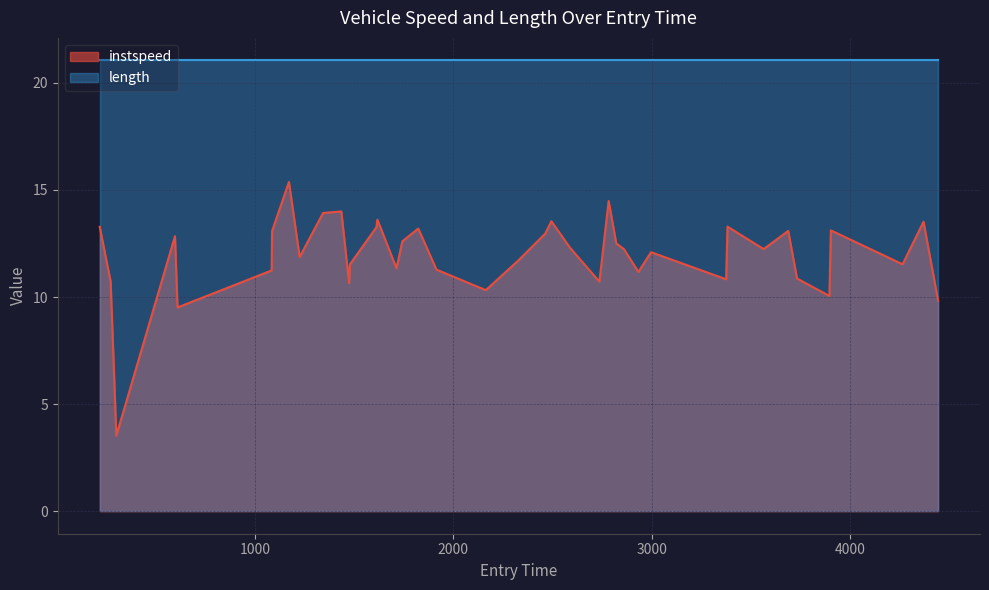

Rank the series by their maximum value, from lowest to highest.

instspeed, length